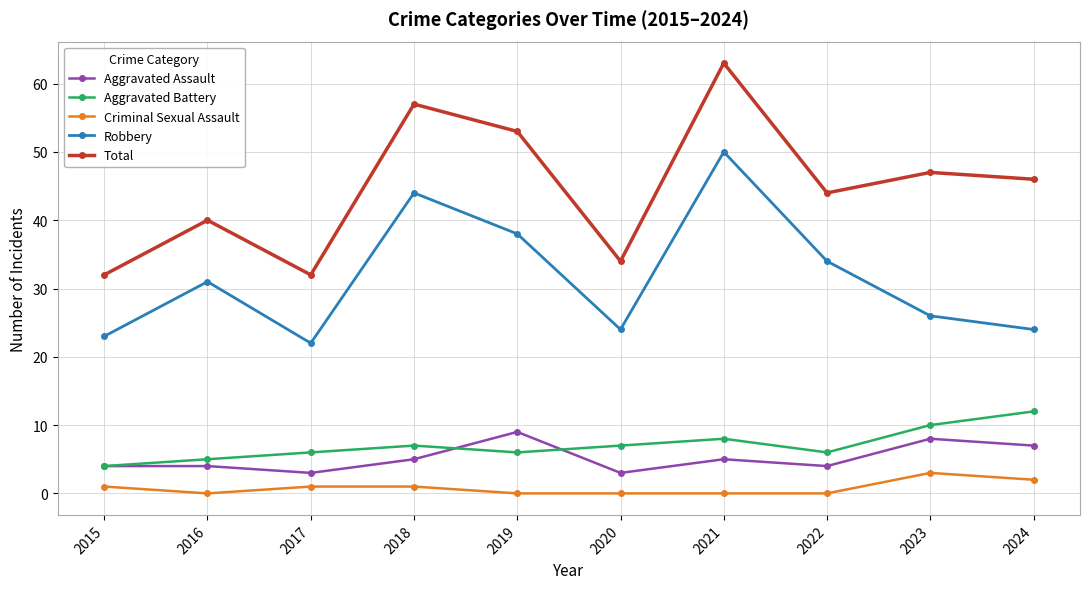

What is the sum of all Total values?

448